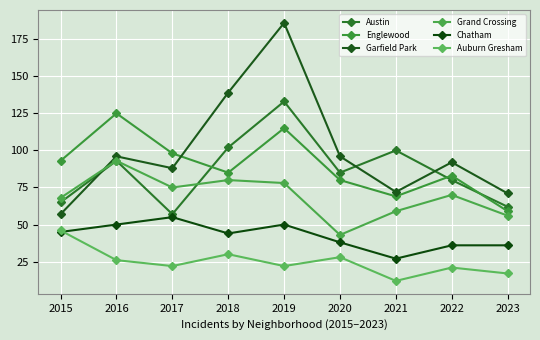

What are all the series names shown in the legend?

Austin, Englewood, Garfield Park, Grand Crossing, Chatham, Auburn Gresham